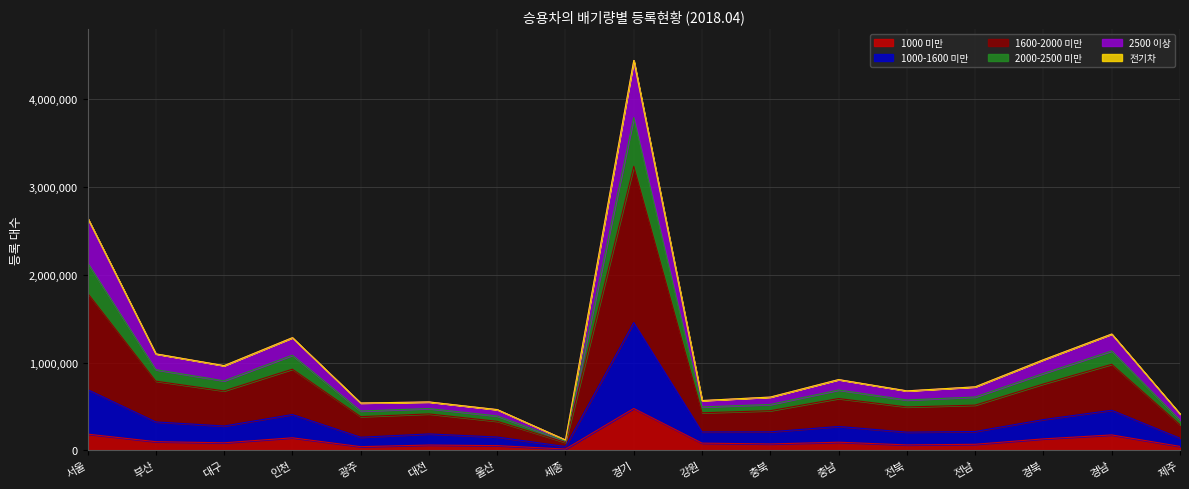

At which category does 1600-2000 미만 reach its first local valley?

대구